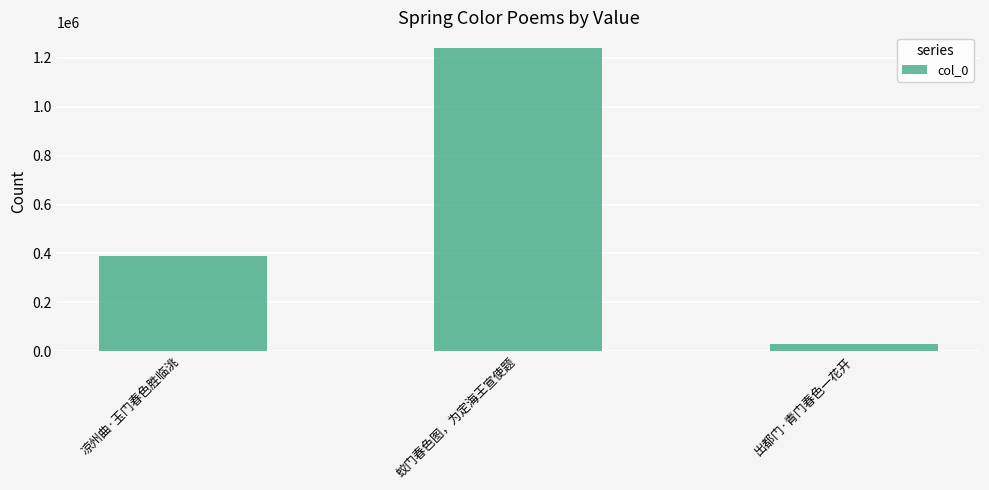

What is the label of the 3rd bar from the left?

出都门·青门春色一花开